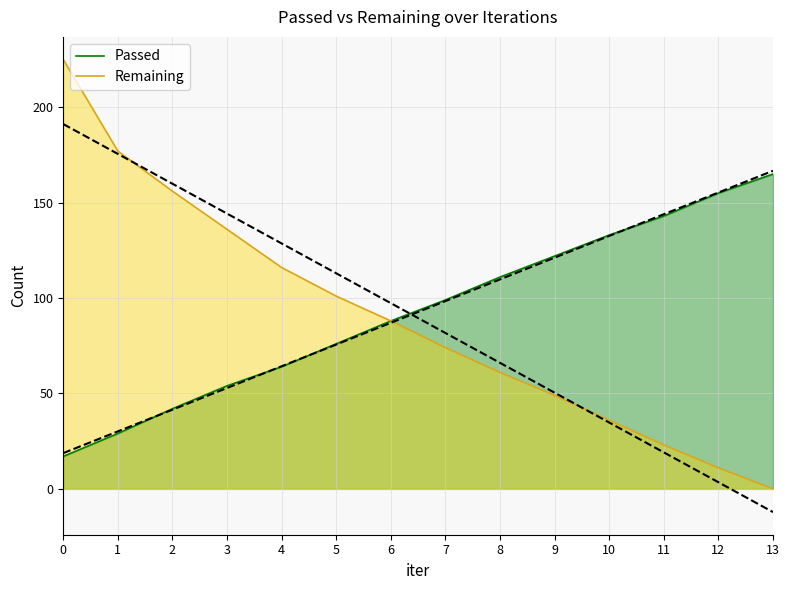

Where is Passed nearest to the value 91?

6